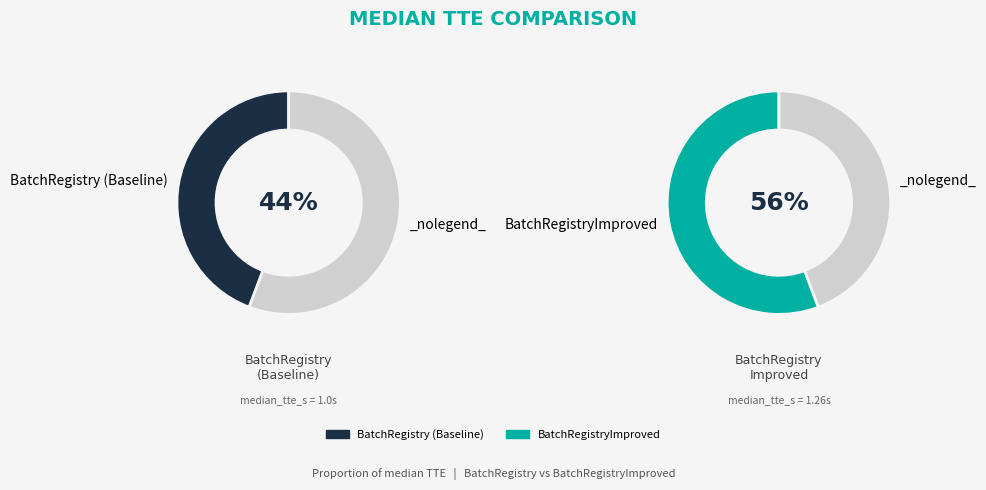

Rank the categories by value from highest to lowest.

BatchRegistryImproved, BatchRegistry (Baseline)